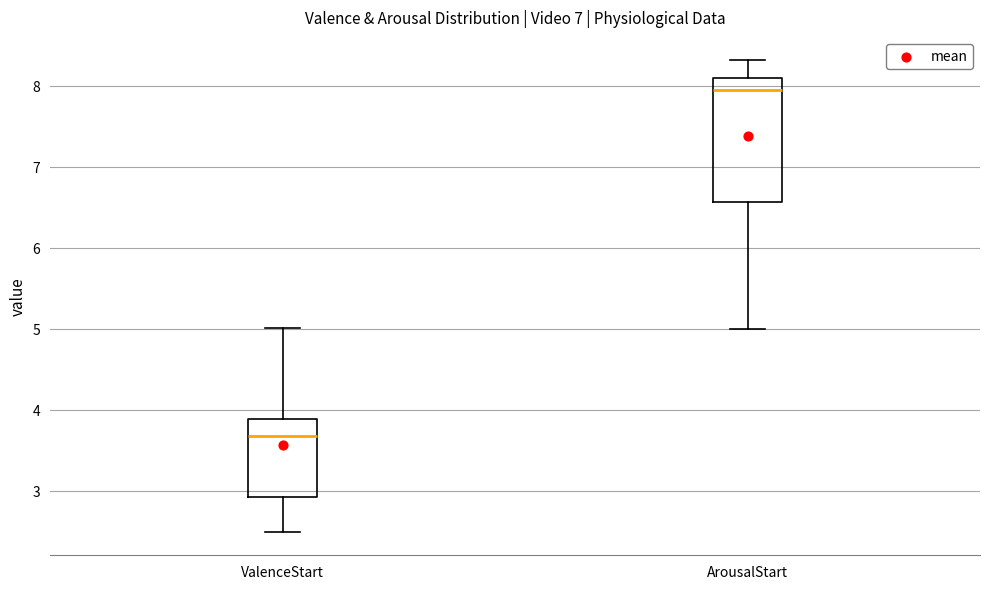

Where does the median line of the box for ValenceStart sit on the y-axis? The values are not printed on the chart, so give them approximately, as read against the axis.

3.7